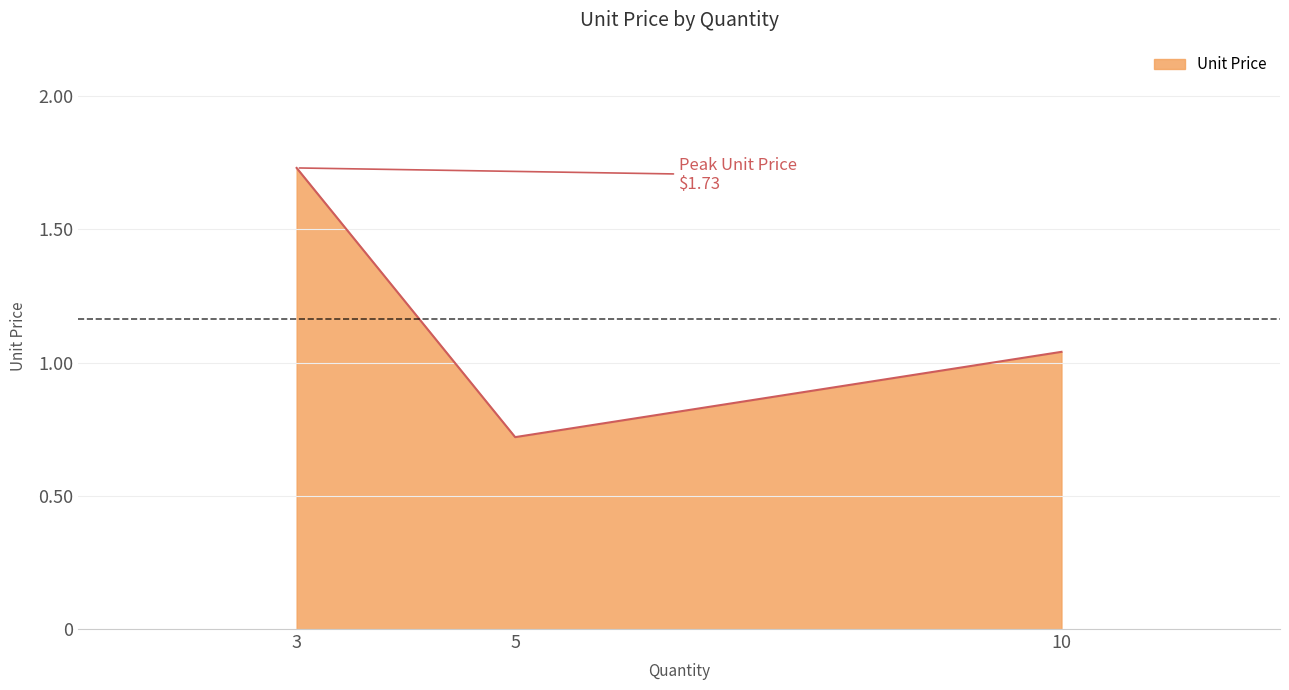

True or false: the data shows 0.7 at 5.

True